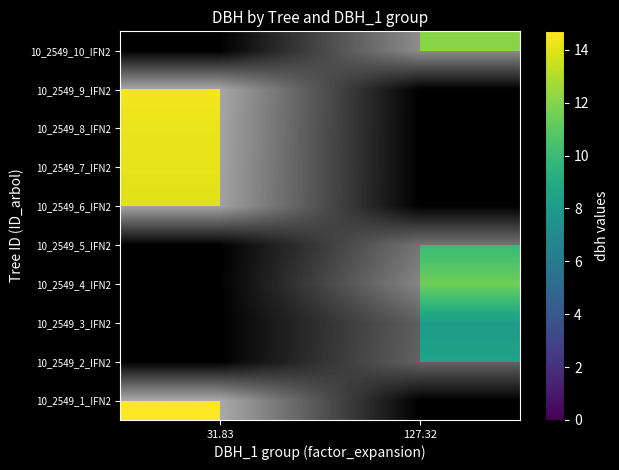

Is it true that 10_2549_2_IFN2 equals 11.1 at 127.32?

False